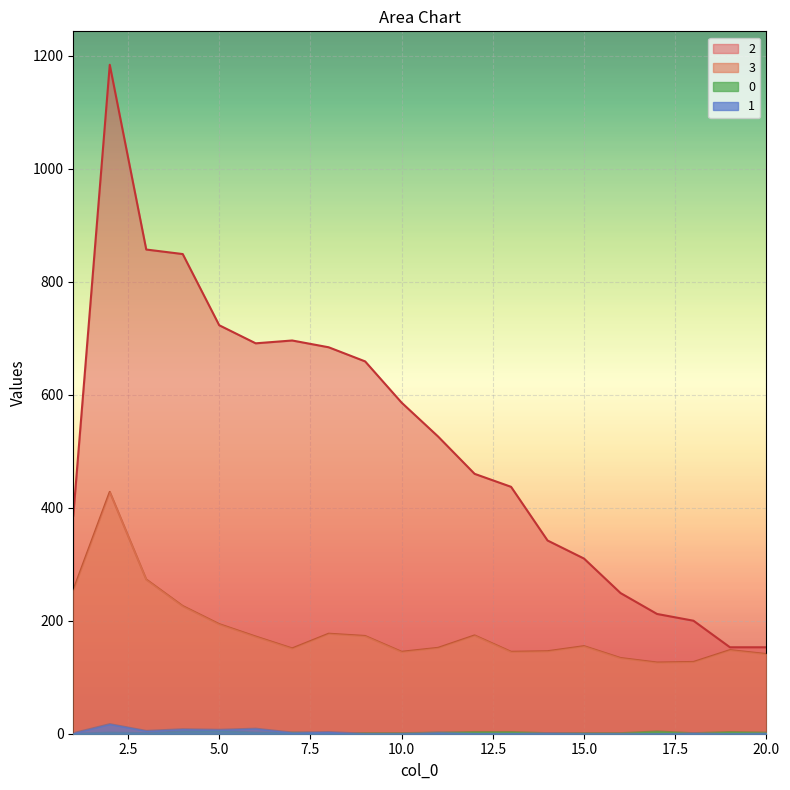

True or false: 0 has more than 0 interior local peaks.

True